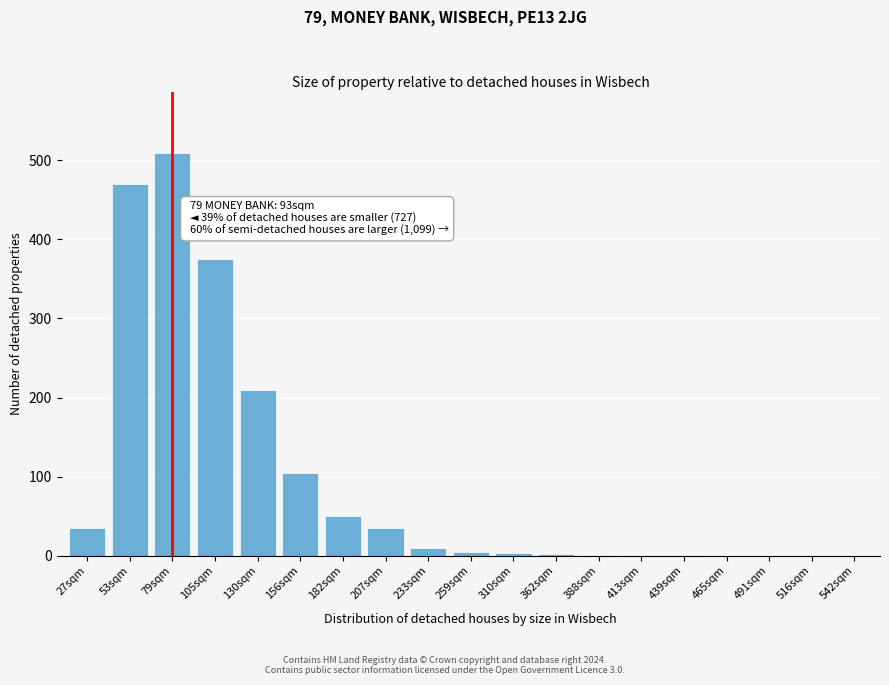

What is the sum of all values?

1813